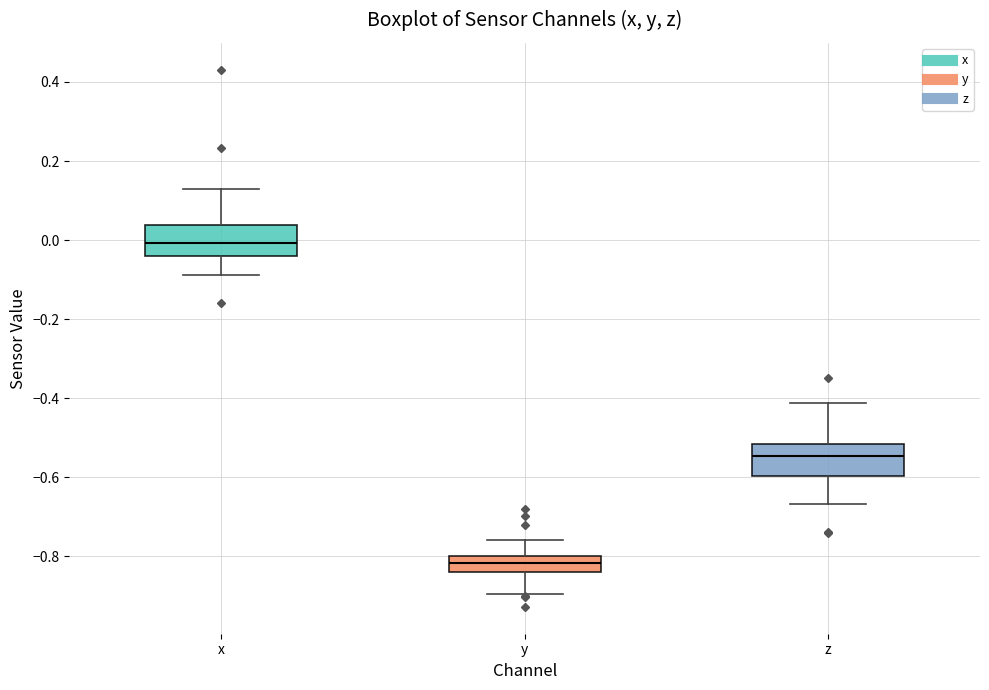

Reading left to right, read every box against the y-axis: the position of its median line, the range the box covers, and the ends of its whiskers. The values are not printed on the chart, so give them approximately, as read against the axis.

x: median 0.00, box -0.04 to 0.04, whiskers -0.08 to 0.12
y: median -0.82, box -0.84 to -0.80, whiskers -0.90 to -0.76
z: median -0.54, box -0.60 to -0.52, whiskers -0.66 to -0.42